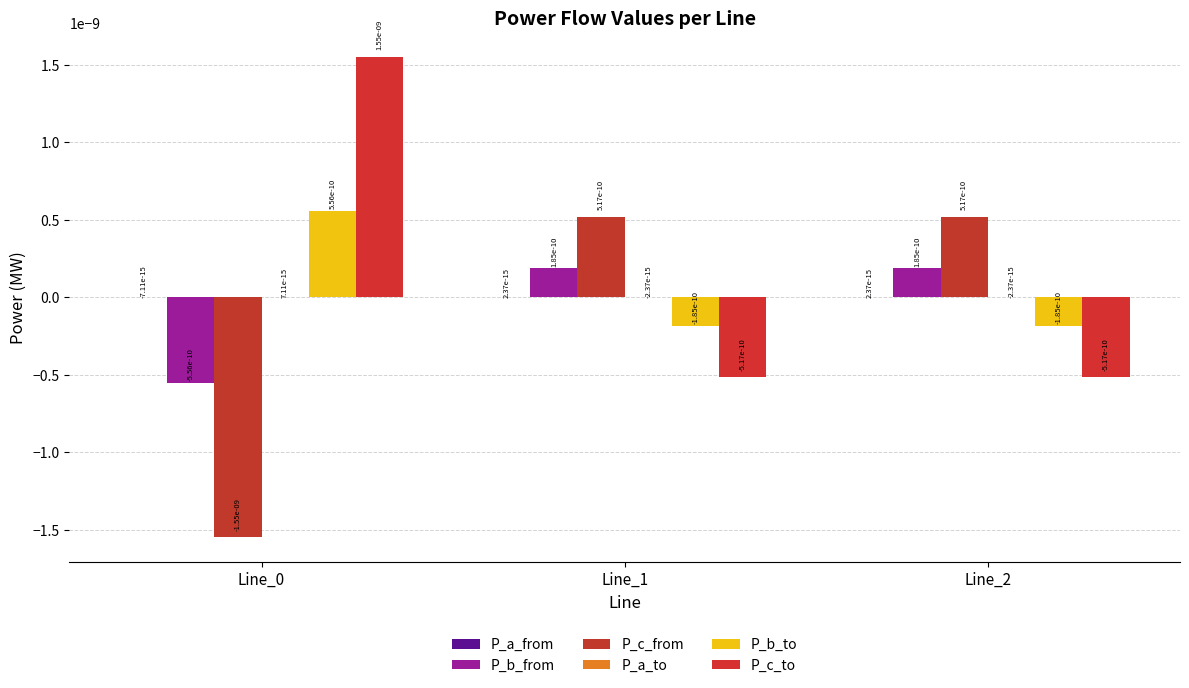

How many groups of bars are there?

3